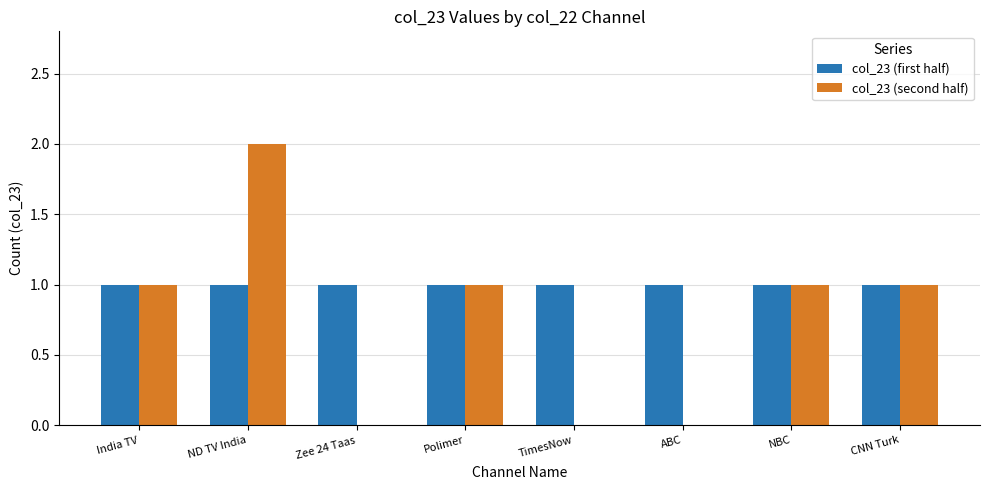

Reading left to right, what are all the values shown in this chart?

col_23 (first half): India TV=1	ND TV India=1	Zee 24 Taas=1	Polimer=1	TimesNow=1	ABC=1	NBC=1	CNN Turk=1
col_23 (second half): India TV=1	ND TV India=2	Zee 24 Taas=0	Polimer=1	TimesNow=0	ABC=0	NBC=1	CNN Turk=1